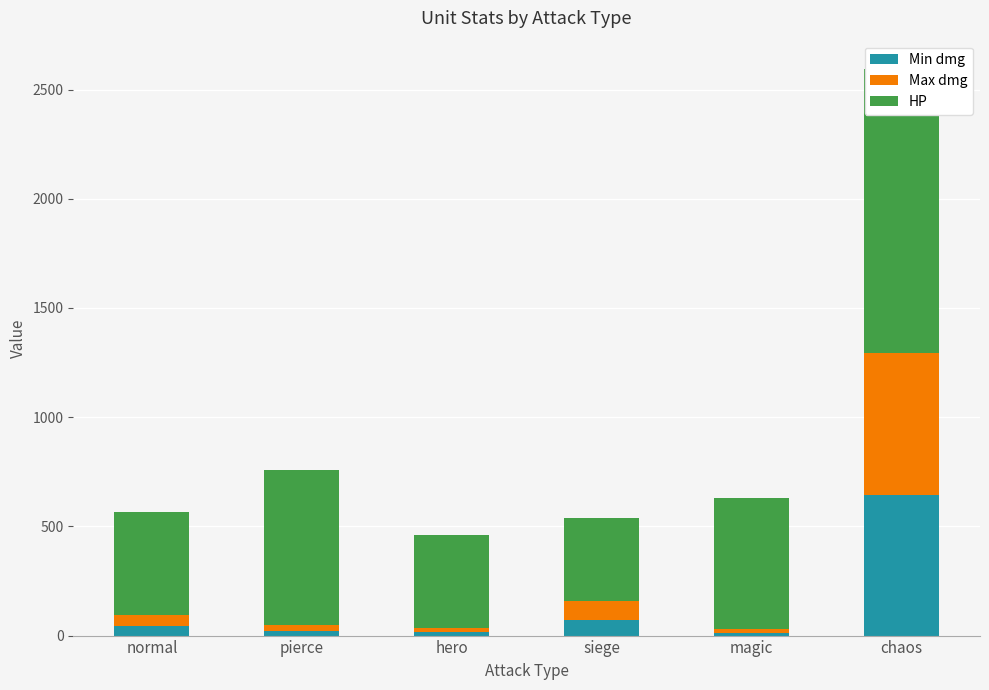

What is the value of the Max dmg bar at the 1st from the left?

50